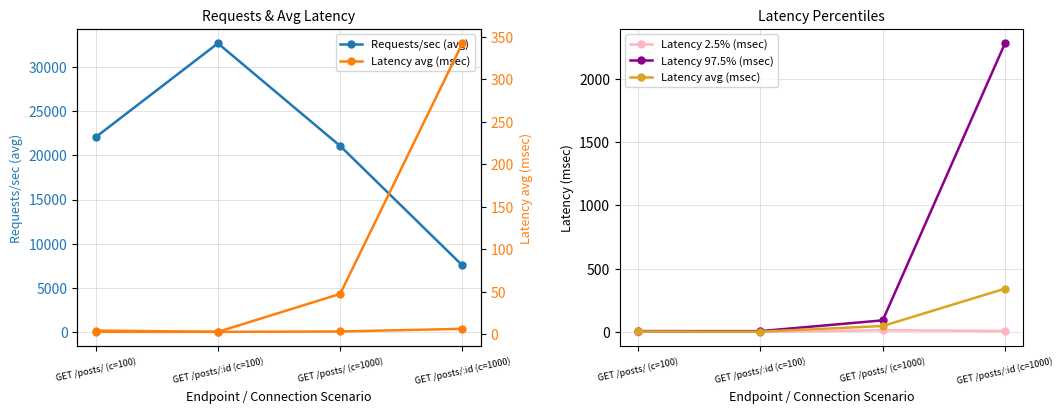

At which label is Latency 97.5% (msec) closest to 1144?

GET /posts/ (c=1000)